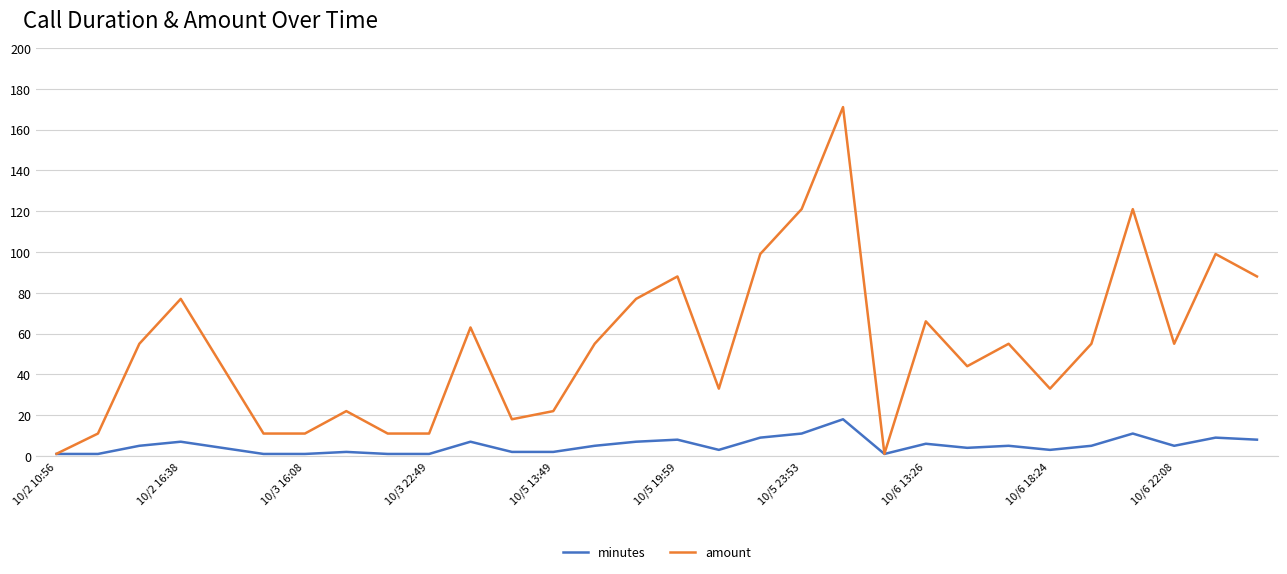

List the series in order of their overall mean, lowest first.

minutes, amount